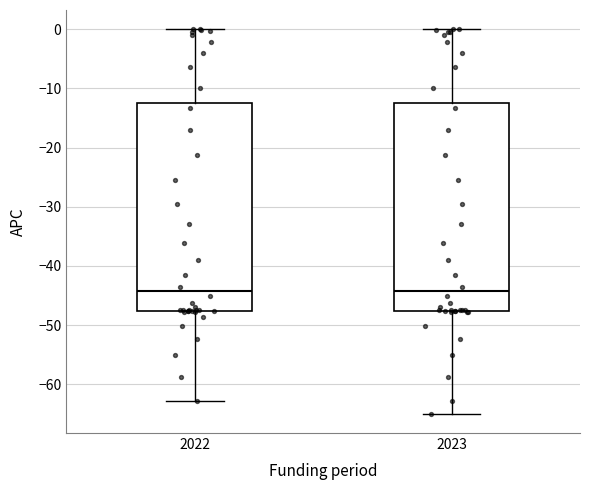

Where does the median line of the box at x = 2022 sit on the y-axis? The values are not printed on the chart, so give them approximately, as read against the axis.

-44